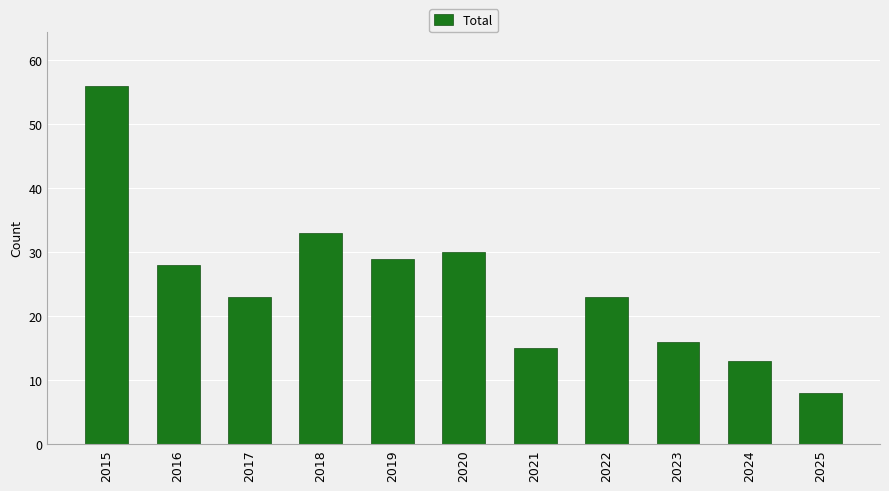

What is the maximum value shown in the chart?

56